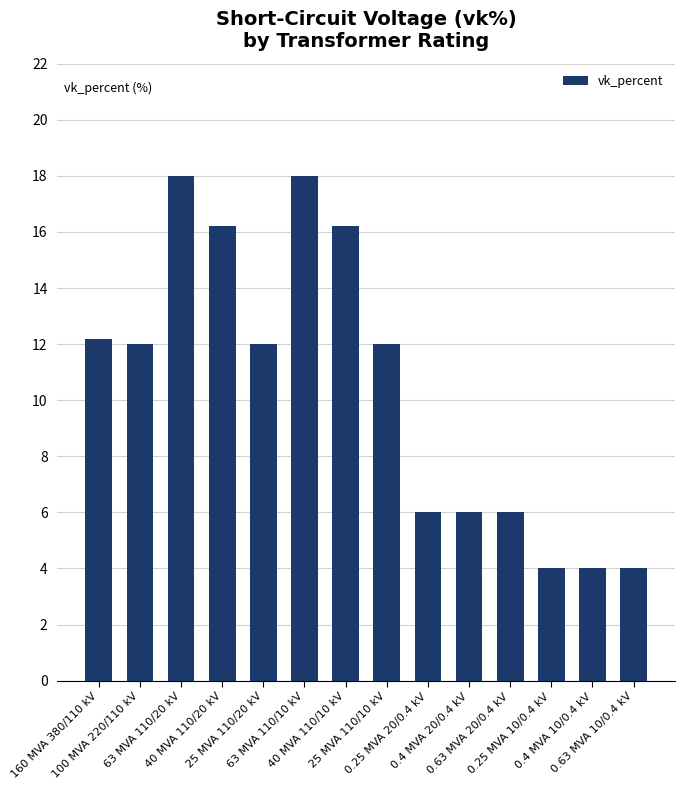

What is the maximum value shown in the chart?

18.0